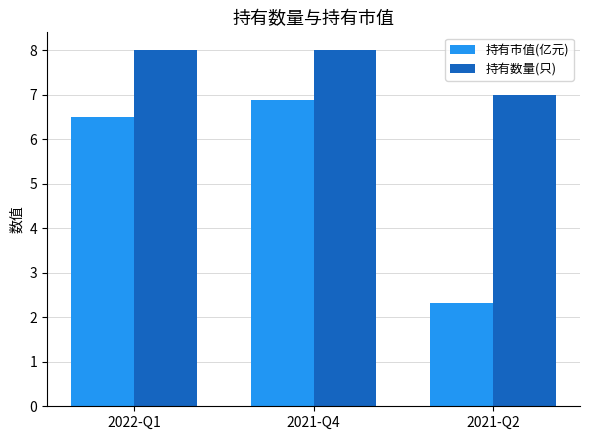

Is it true that 持有市值(亿元) equals 6.9 at 2021-Q4?

True